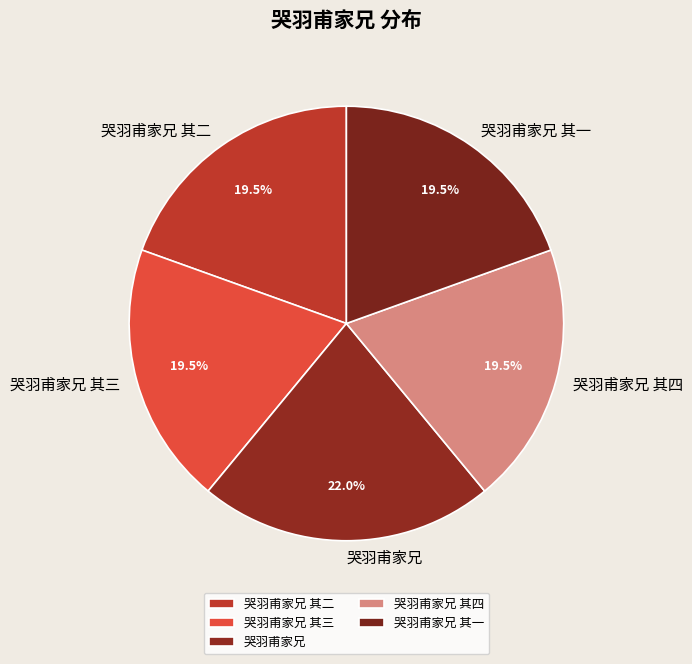

How much of the chart is everything except 哭羽甫家兄 其一?

80.5%